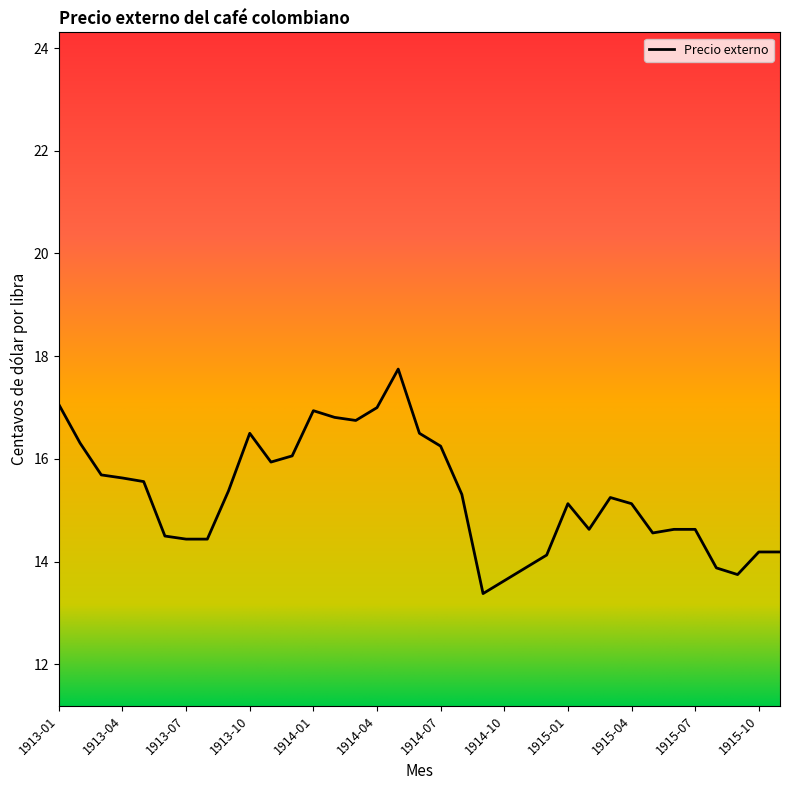

What is the minimum value shown in the chart?

13.4